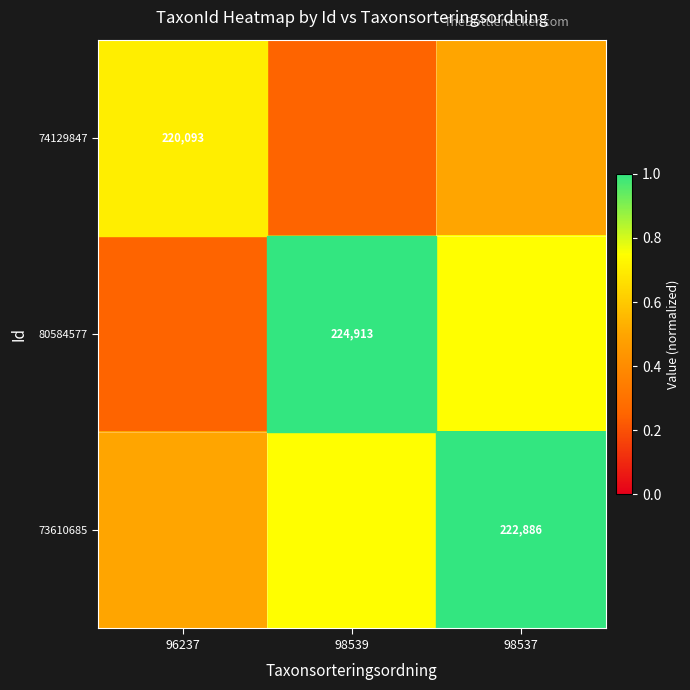

Count the number of data series in this chart.

3